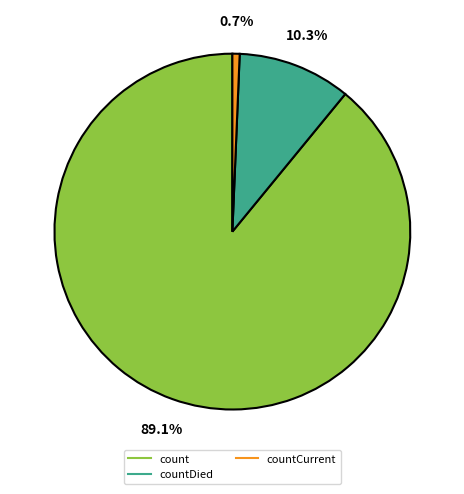

Is there any slice that represents more than half of the pie?

Yes